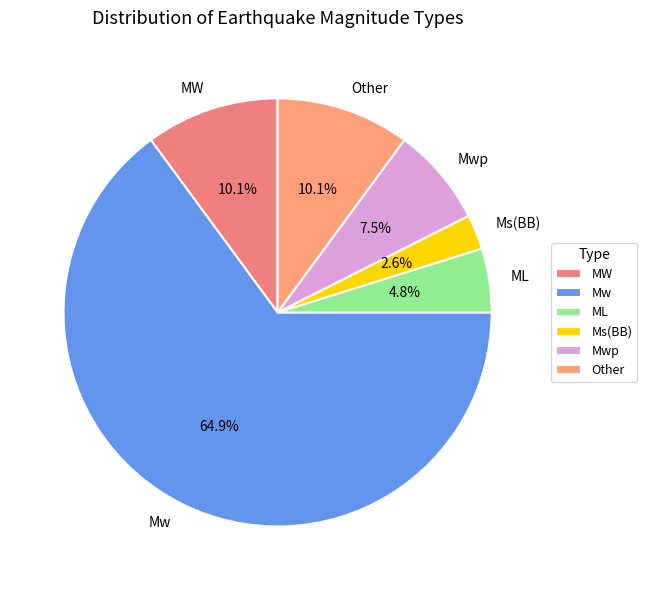

How many segments does this pie chart have?

6